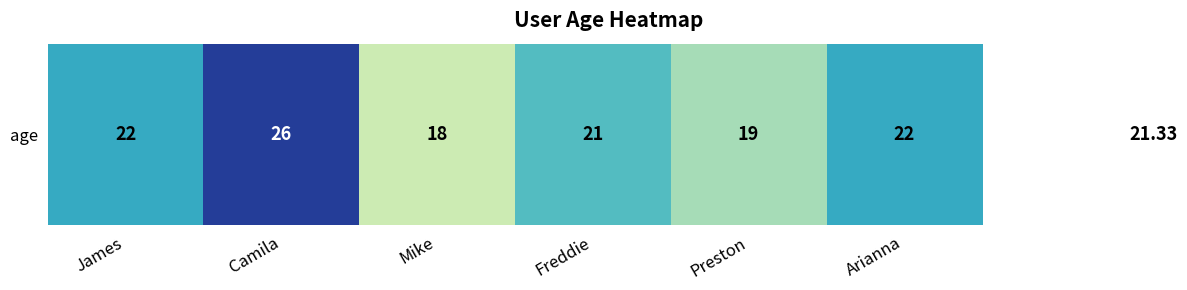

What is the maximum value shown in the chart?

26